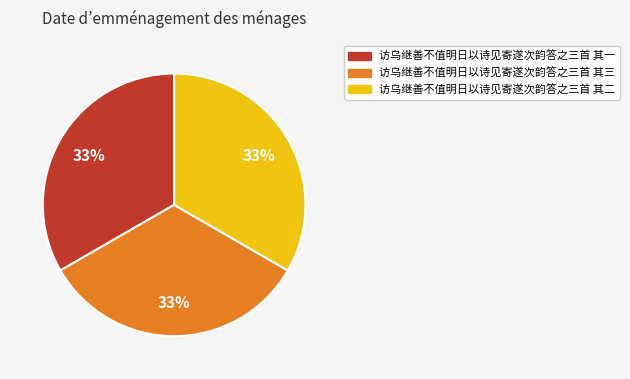

Count the number of slices in the pie.

3